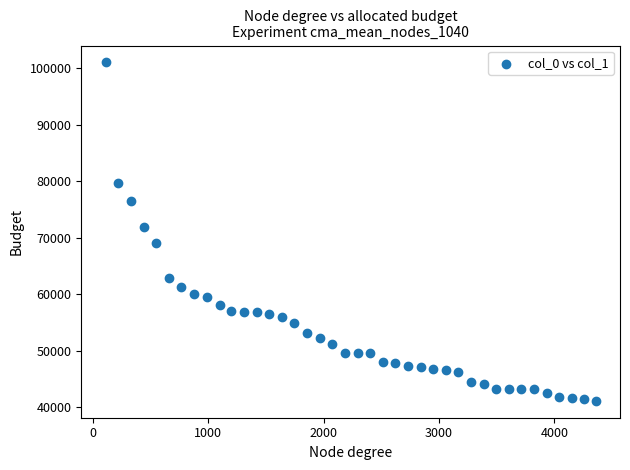

What is the range of X values (max minus min)?

4246